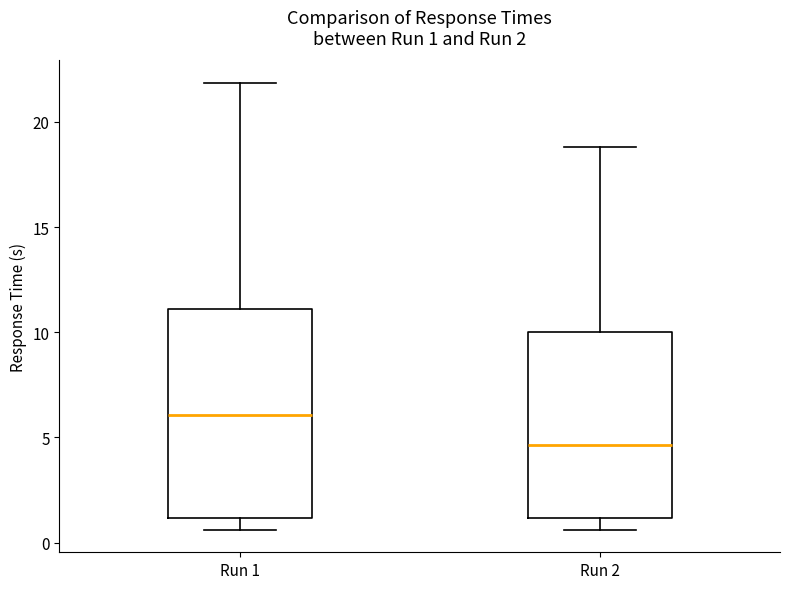

Which box is the tallest, from its lower edge to its upper edge?

Run 1